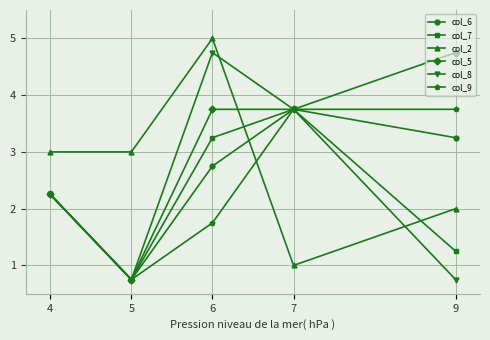

In col_9, how many points are lower than both neighbors (excluding endpoints)?

1